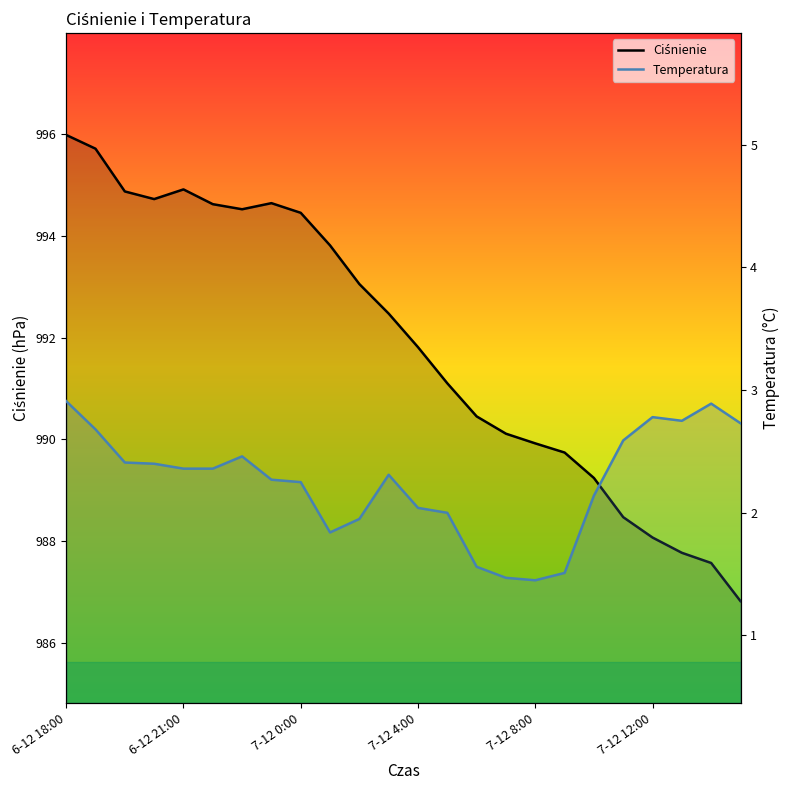

How many lines are shown in the chart?

2